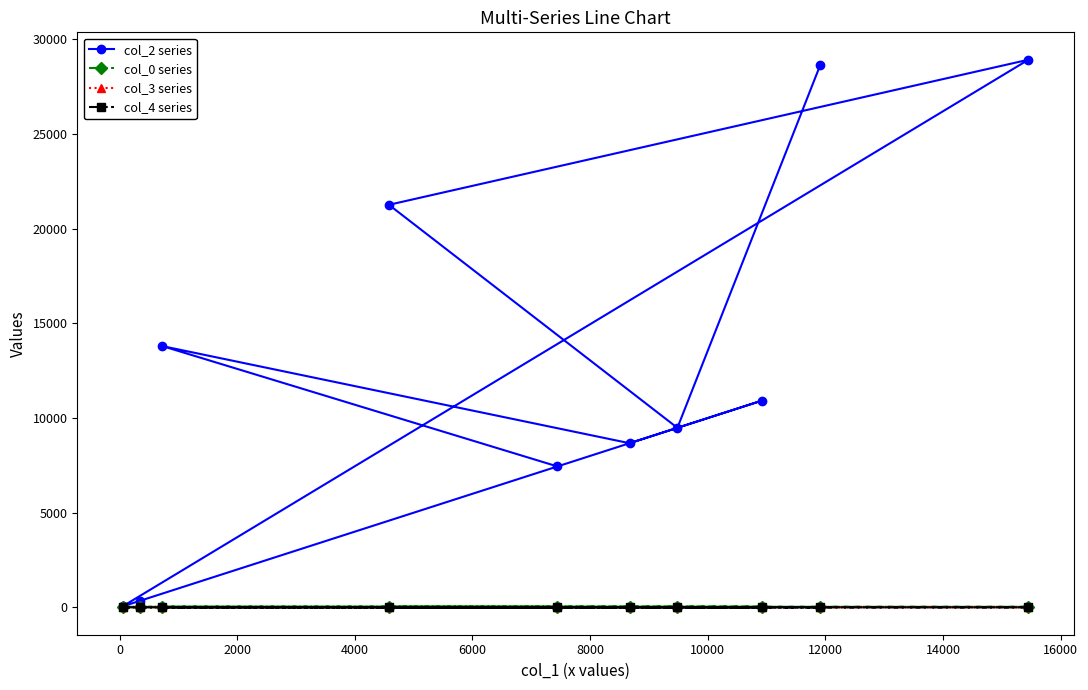

Which series has the largest range (max minus min)?

col_2 series